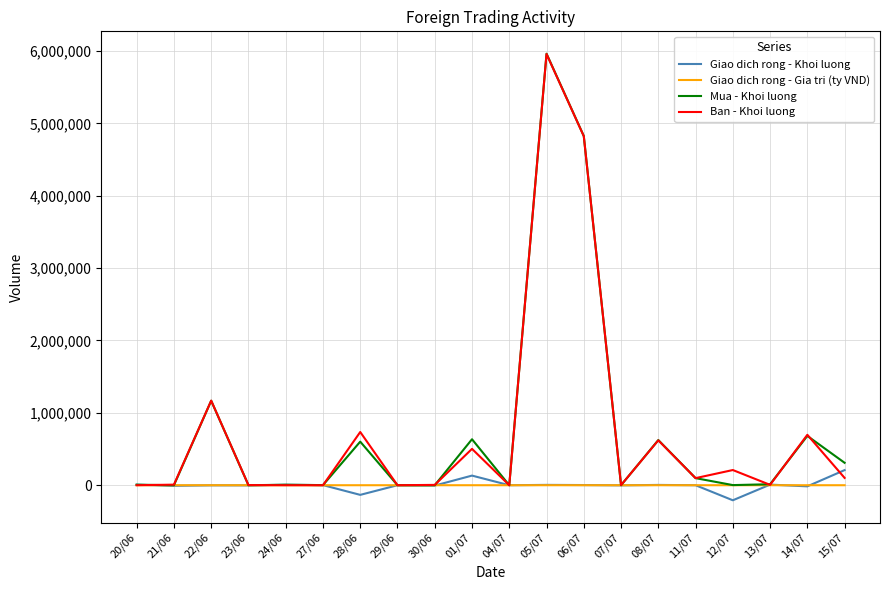

At which category is the sum across all series the highest?

05/07